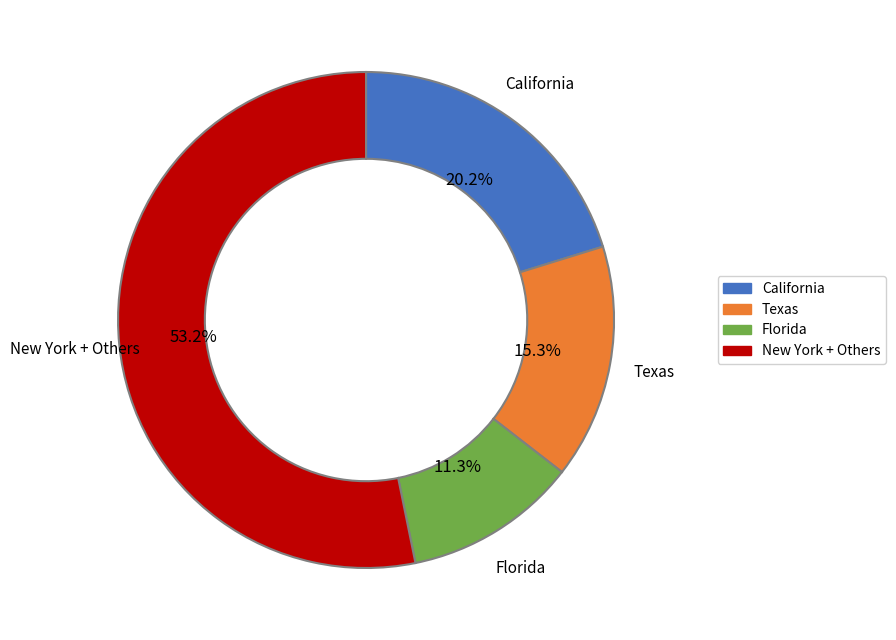

Is the sum of Texas and New York + Others greater than half?

Yes